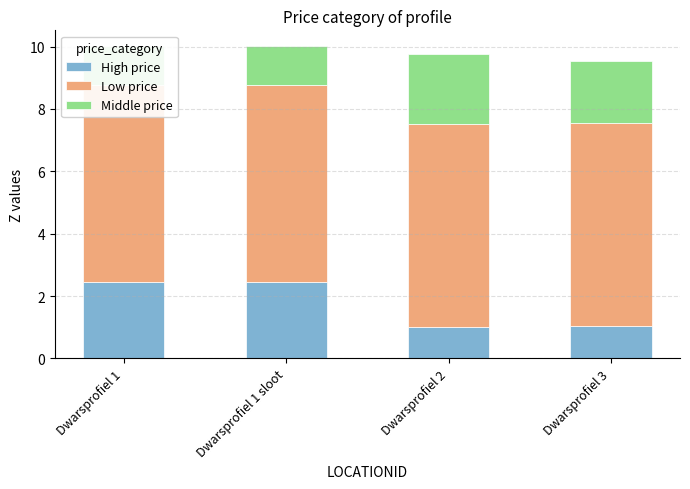

How many data points does each series have?

4